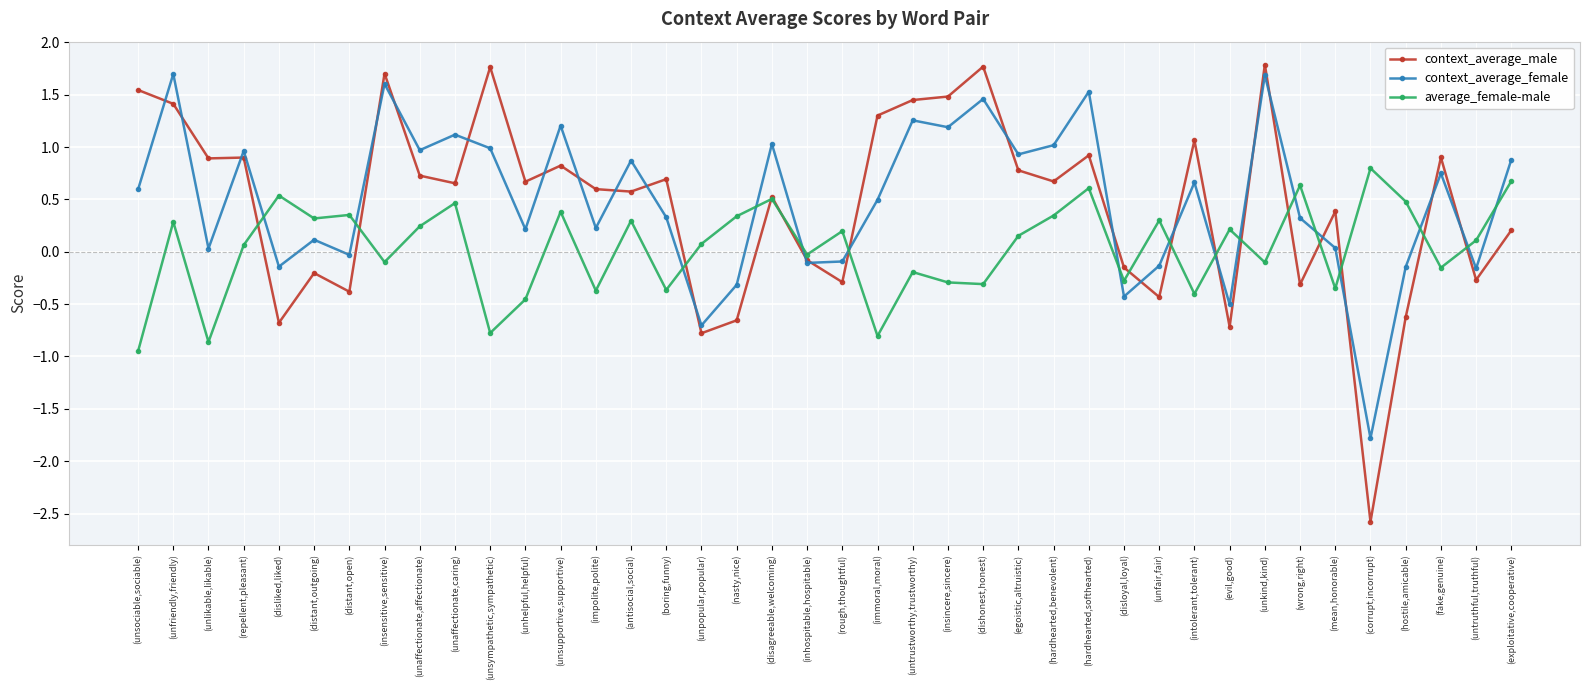

True or false: context_average_male has more than 0 interior local peaks.

True